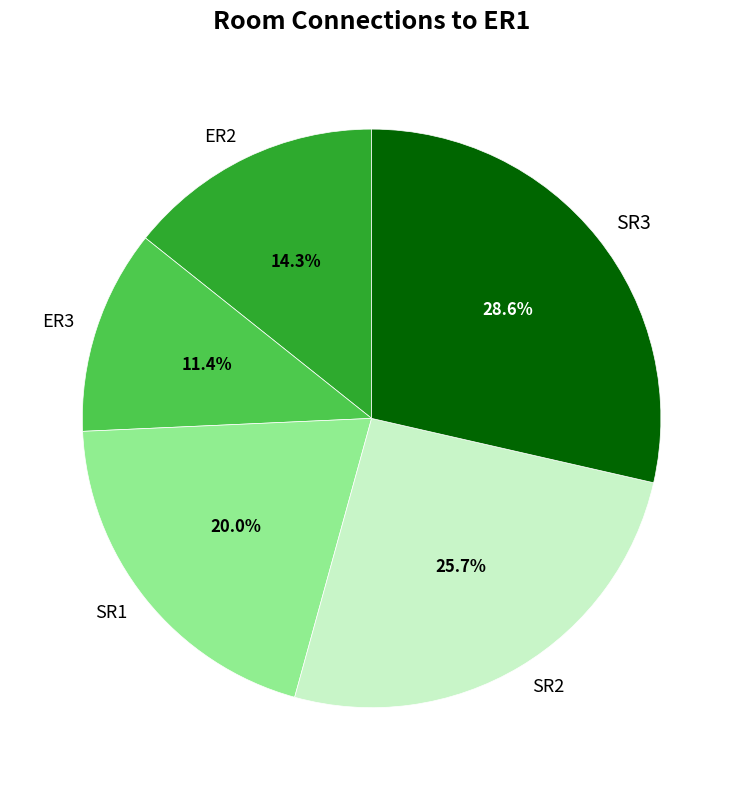

Approximately how many times larger is the value at SR3 compared to ER2?

2.0